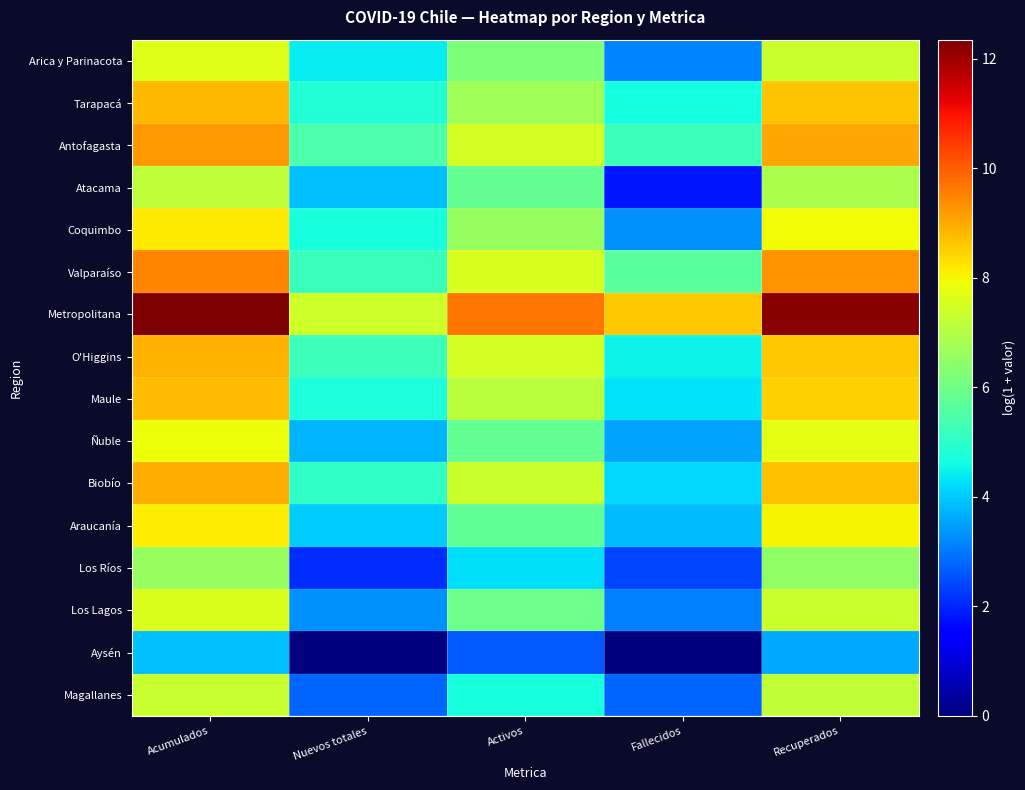

Reading right to left, extract all data points from this chart.

Arica y Parinacota: Recuperados=7.4	Fallecidos=3.1	Activos=6.2	Nuevos totales=4.4	Acumulados=7.6
Tarapacá: Recuperados=8.7	Fallecidos=4.6	Activos=6.7	Nuevos totales=4.8	Acumulados=8.8
Antofagasta: Recuperados=9.0	Fallecidos=5.2	Activos=7.5	Nuevos totales=5.5	Acumulados=9.2
Atacama: Recuperados=6.9	Fallecidos=1.8	Activos=5.8	Nuevos totales=3.9	Acumulados=7.2
Coquimbo: Recuperados=7.9	Fallecidos=3.3	Activos=6.6	Nuevos totales=4.7	Acumulados=8.2
Valparaíso: Recuperados=9.3	Fallecidos=5.7	Activos=7.6	Nuevos totales=5.2	Acumulados=9.5
Metropolitana: Recuperados=12.2	Fallecidos=8.6	Activos=9.7	Nuevos totales=7.4	Acumulados=12.3
O'Higgins: Recuperados=8.6	Fallecidos=4.5	Activos=7.5	Nuevos totales=5.2	Acumulados=8.9
Maule: Recuperados=8.5	Fallecidos=4.3	Activos=7.1	Nuevos totales=4.7	Acumulados=8.8
Ñuble: Recuperados=7.7	Fallecidos=3.5	Activos=5.8	Nuevos totales=3.7	Acumulados=7.9
Biobío: Recuperados=8.7	Fallecidos=4.2	Activos=7.4	Nuevos totales=5.0	Acumulados=8.9
Araucanía: Recuperados=8.0	Fallecidos=3.8	Activos=5.7	Nuevos totales=4.0	Acumulados=8.1
Los Ríos: Recuperados=6.5	Fallecidos=2.4	Activos=4.3	Nuevos totales=2.1	Acumulados=6.6
Los Lagos: Recuperados=7.3	Fallecidos=3.1	Activos=5.9	Nuevos totales=3.3	Acumulados=7.6
Aysén: Recuperados=3.6	Fallecidos=0.0	Activos=2.6	Nuevos totales=0.0	Acumulados=3.9
Magallanes: Recuperados=7.2	Fallecidos=2.8	Activos=4.7	Nuevos totales=2.8	Acumulados=7.3